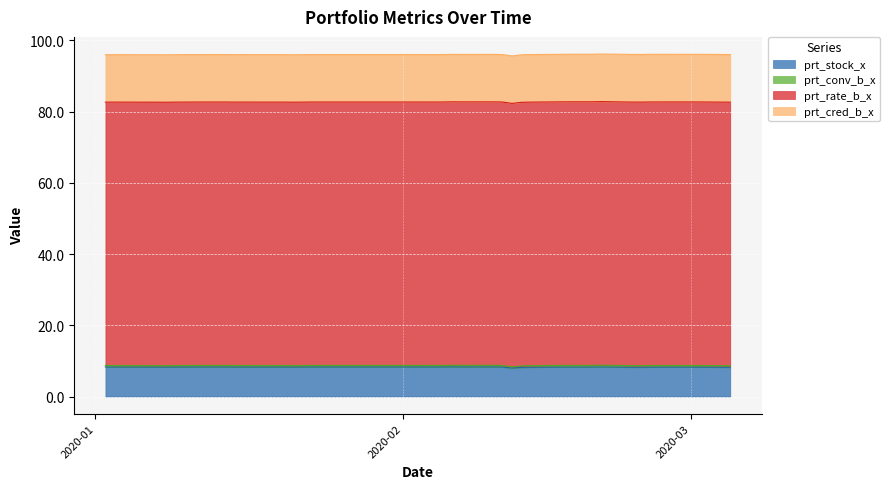

Does the chart display data point markers on the line(s)?

No